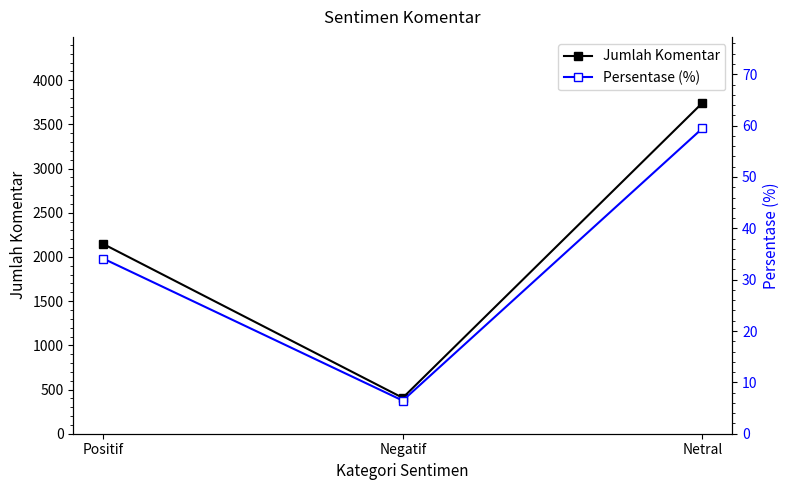

How many data points in Jumlah Komentar are less than 2147?

1